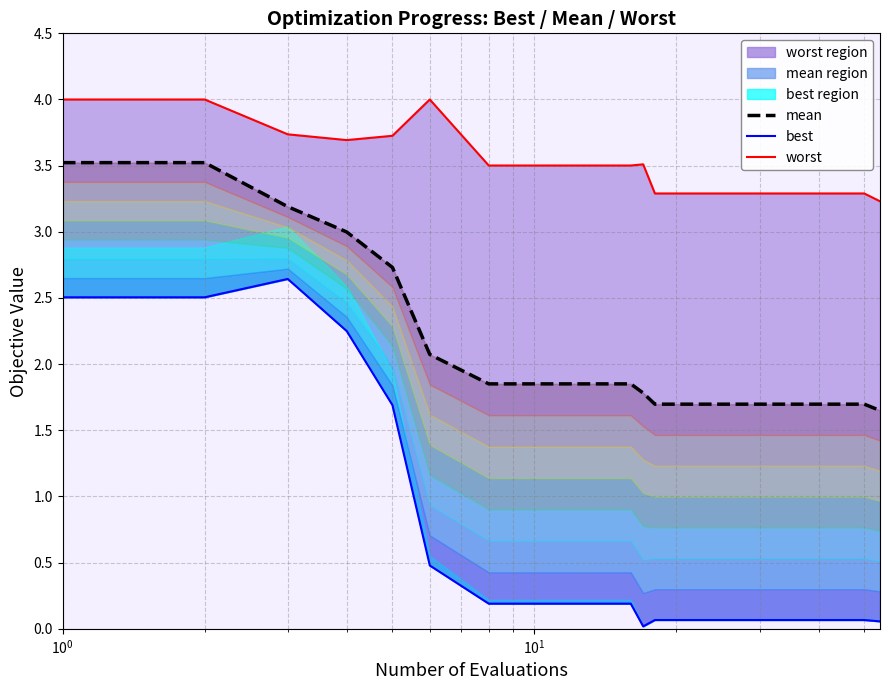

Is the value of best line at $\mathdefault{10^{1}}$ greater than the value of worst line at 15?

No